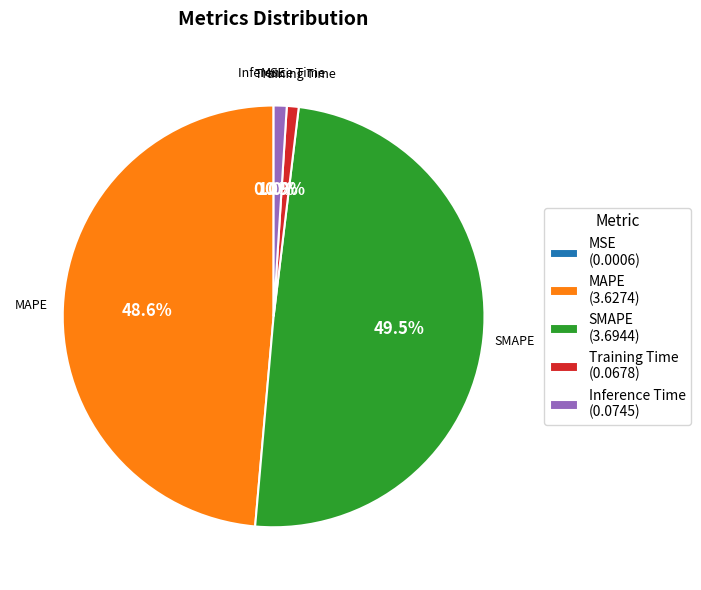

To the nearest percent, what percentage of the pie is MAPE?

49%